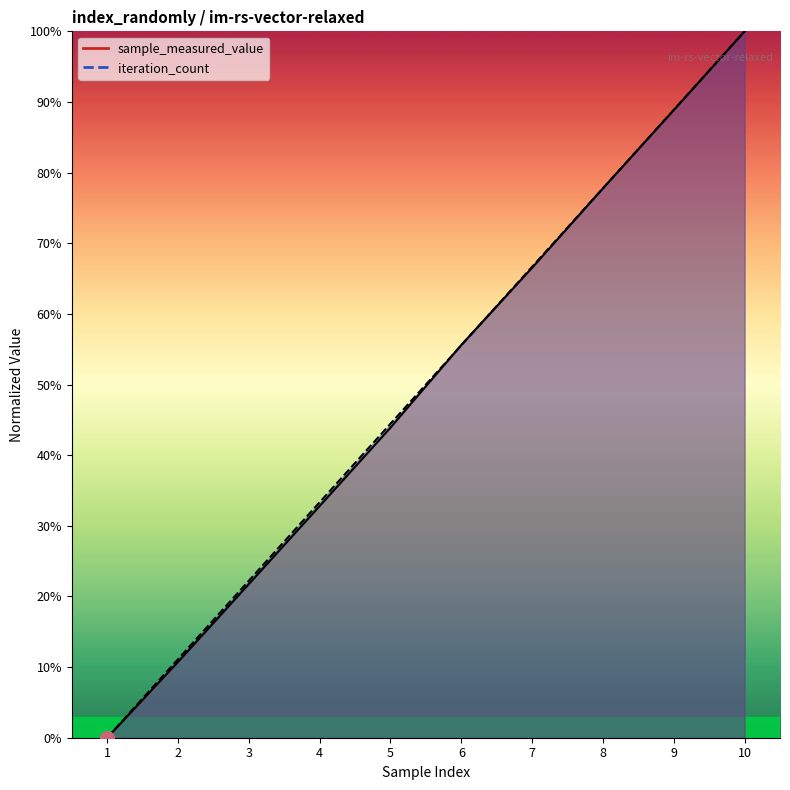

What is the difference between the maximum and second lowest values in the sample_measured_value series?

0.9